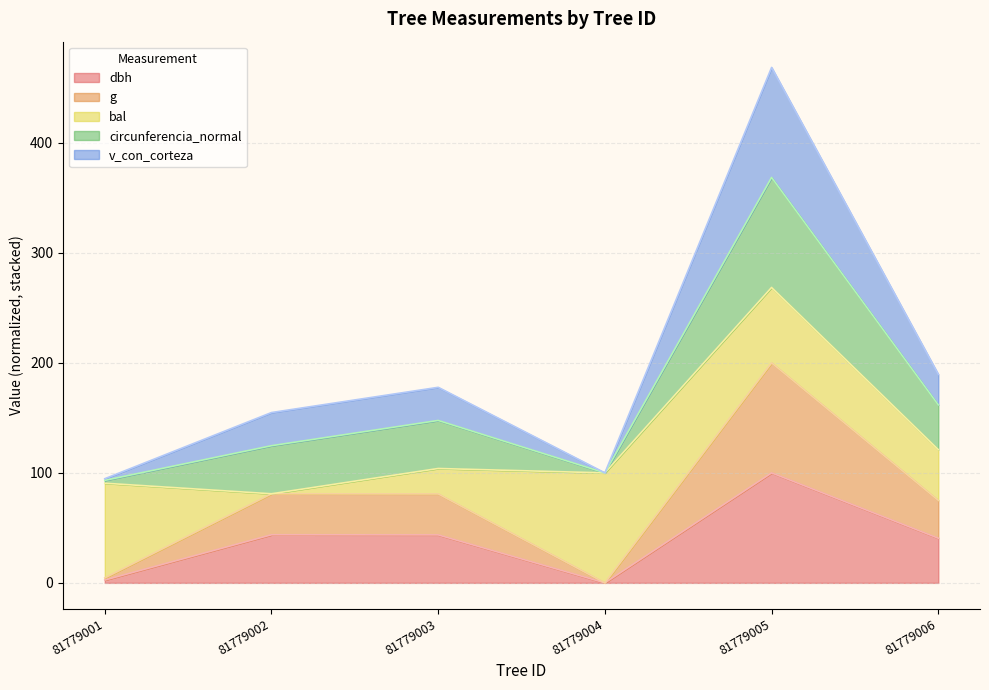

In v_con_corteza, how many points are higher than both neighbors (excluding endpoints)?

2